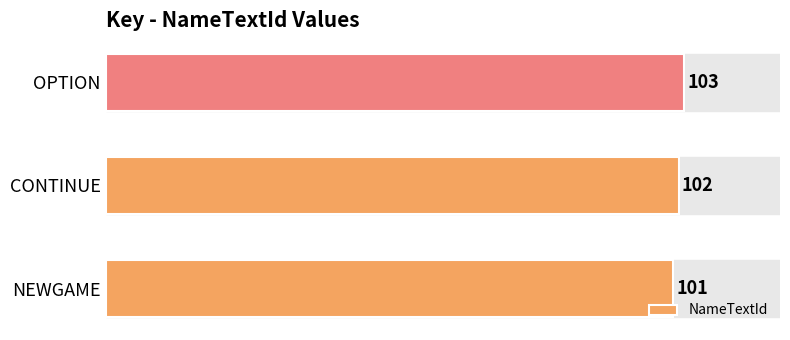

How many bars are there in total?

3